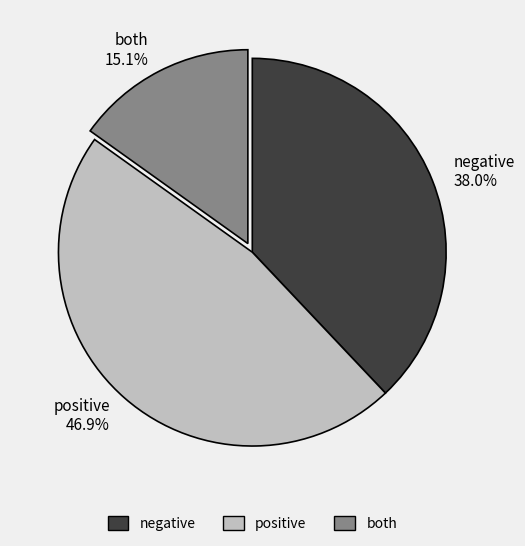

Is there a majority slice in this chart?

No